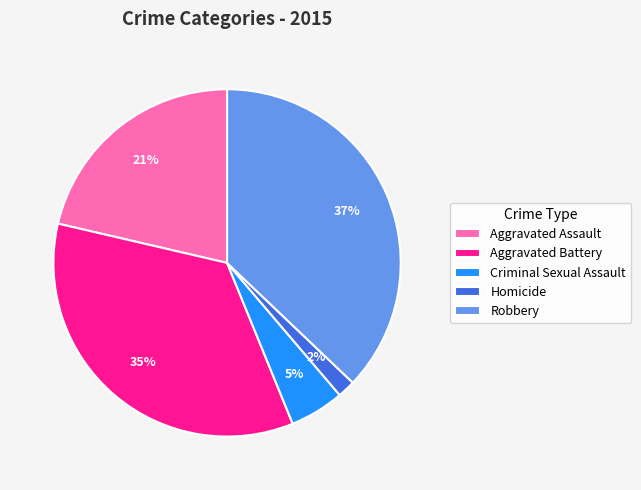

What percentage is the Robbery slice, to the nearest percent?

37%